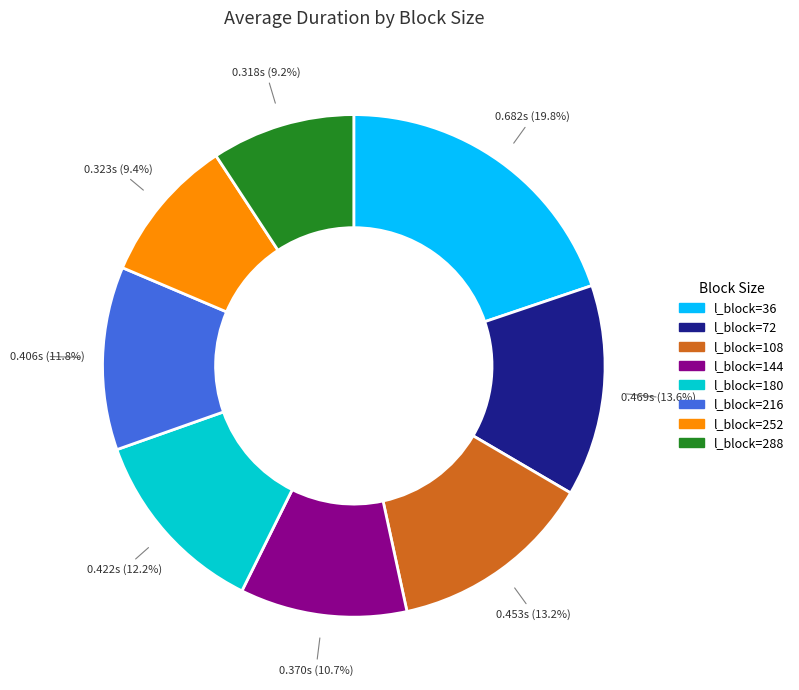

Which has a higher value, l_block=180 or l_block=144?

l_block=180